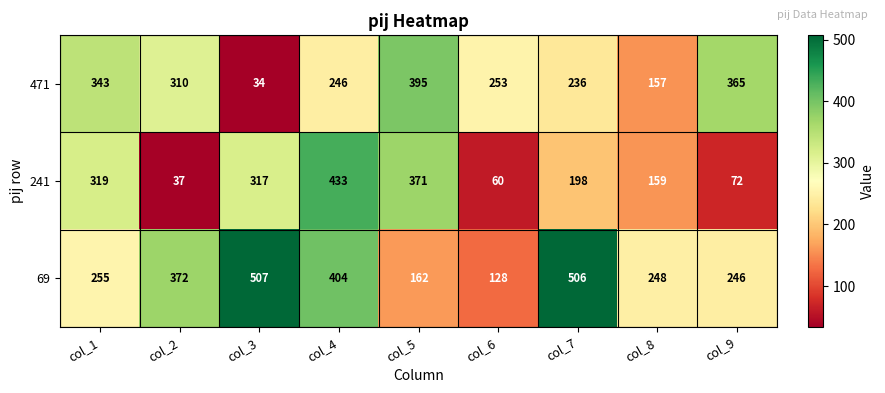

The value of 241 at col_3 is 449. True or false?

False